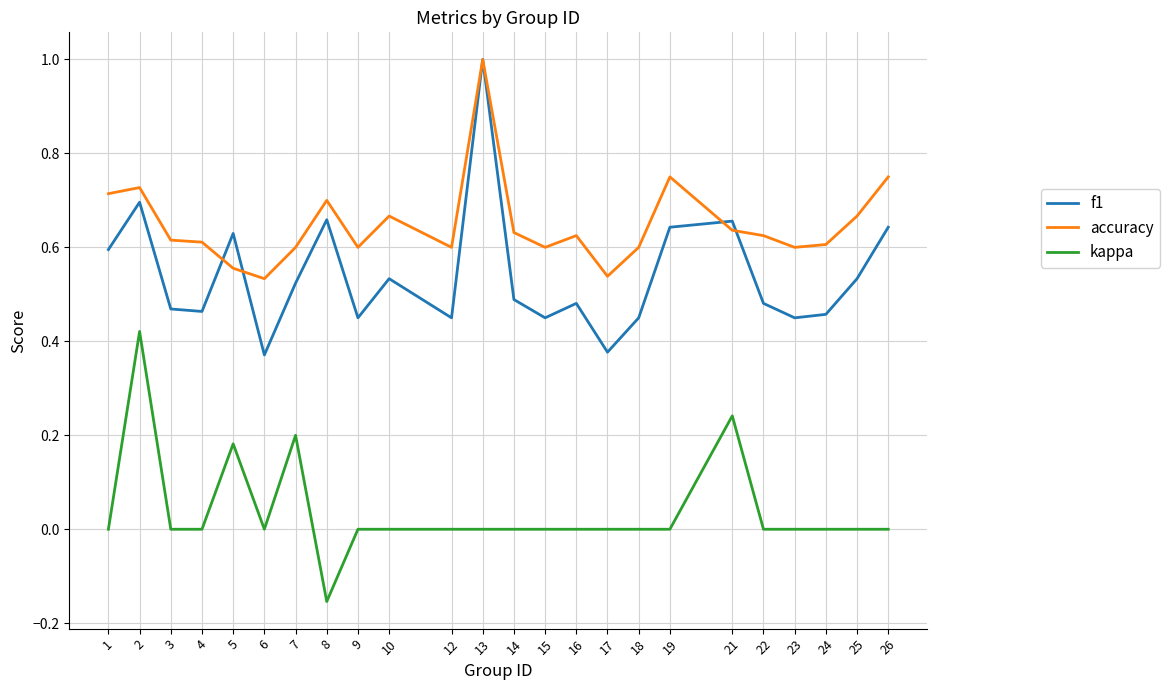

Which series changed the most between 6 and 14?

f1